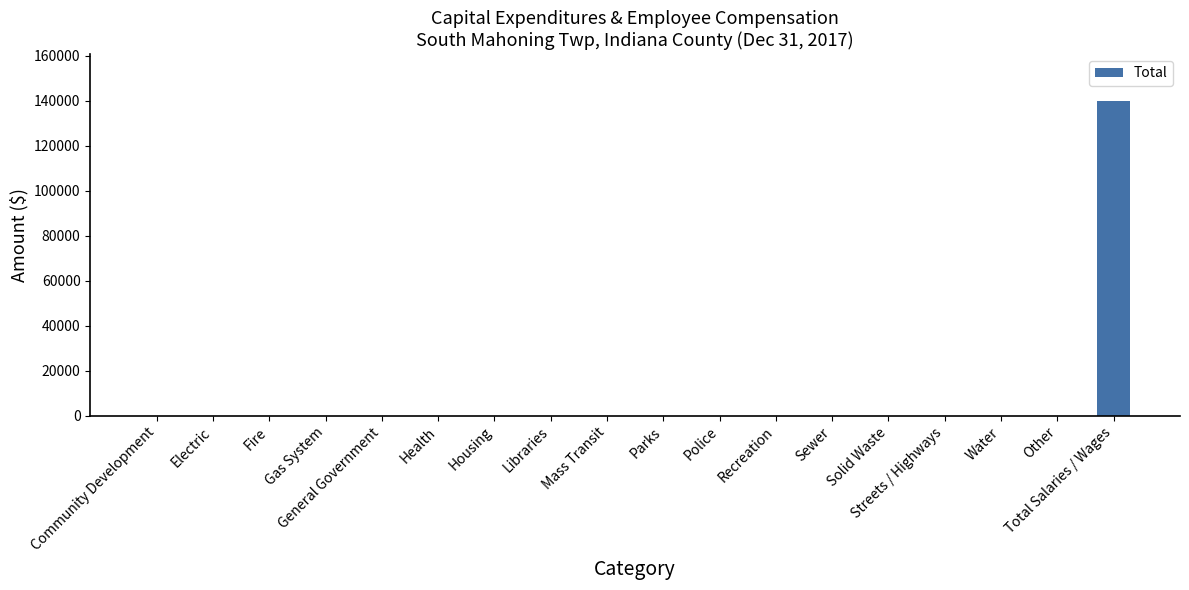

Count the number of categories in the chart.

18